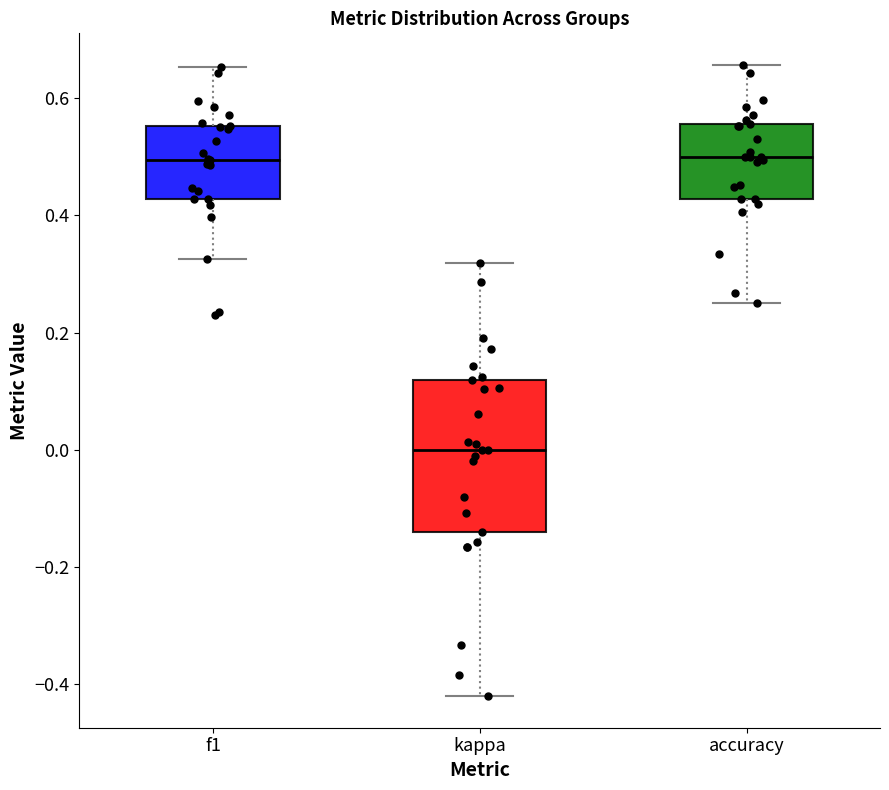

Where does the median line of the box for f1 sit on the y-axis? The values are not printed on the chart, so give them approximately, as read against the axis.

0.50